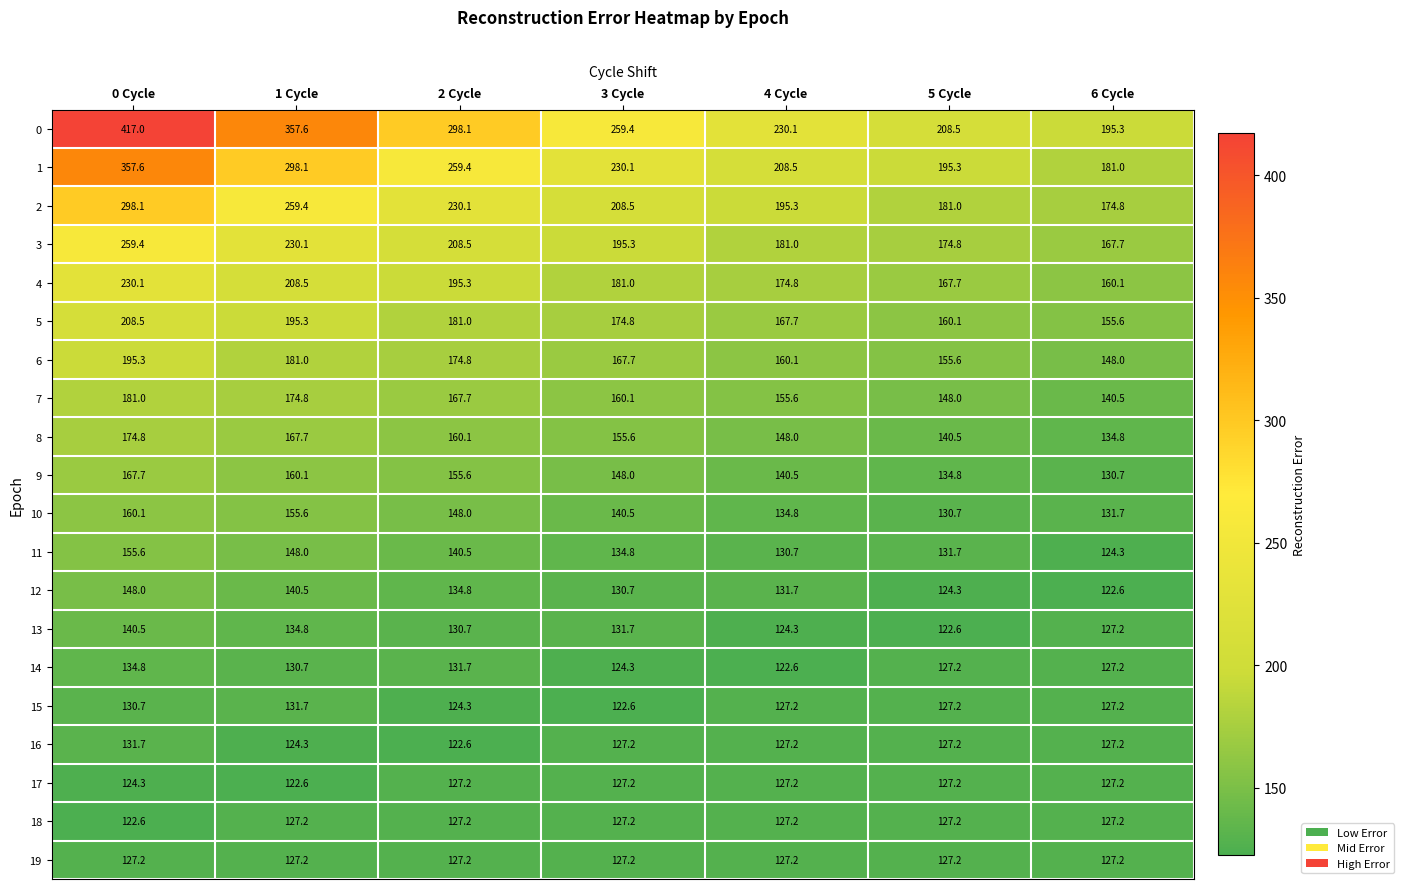

What is the spread (max minus min) of values at 0 Cycle?

294.4